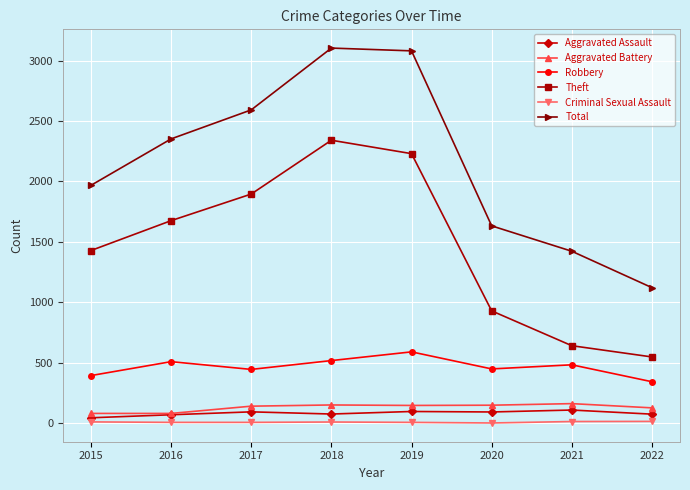

How many categories are shown in the chart?

8